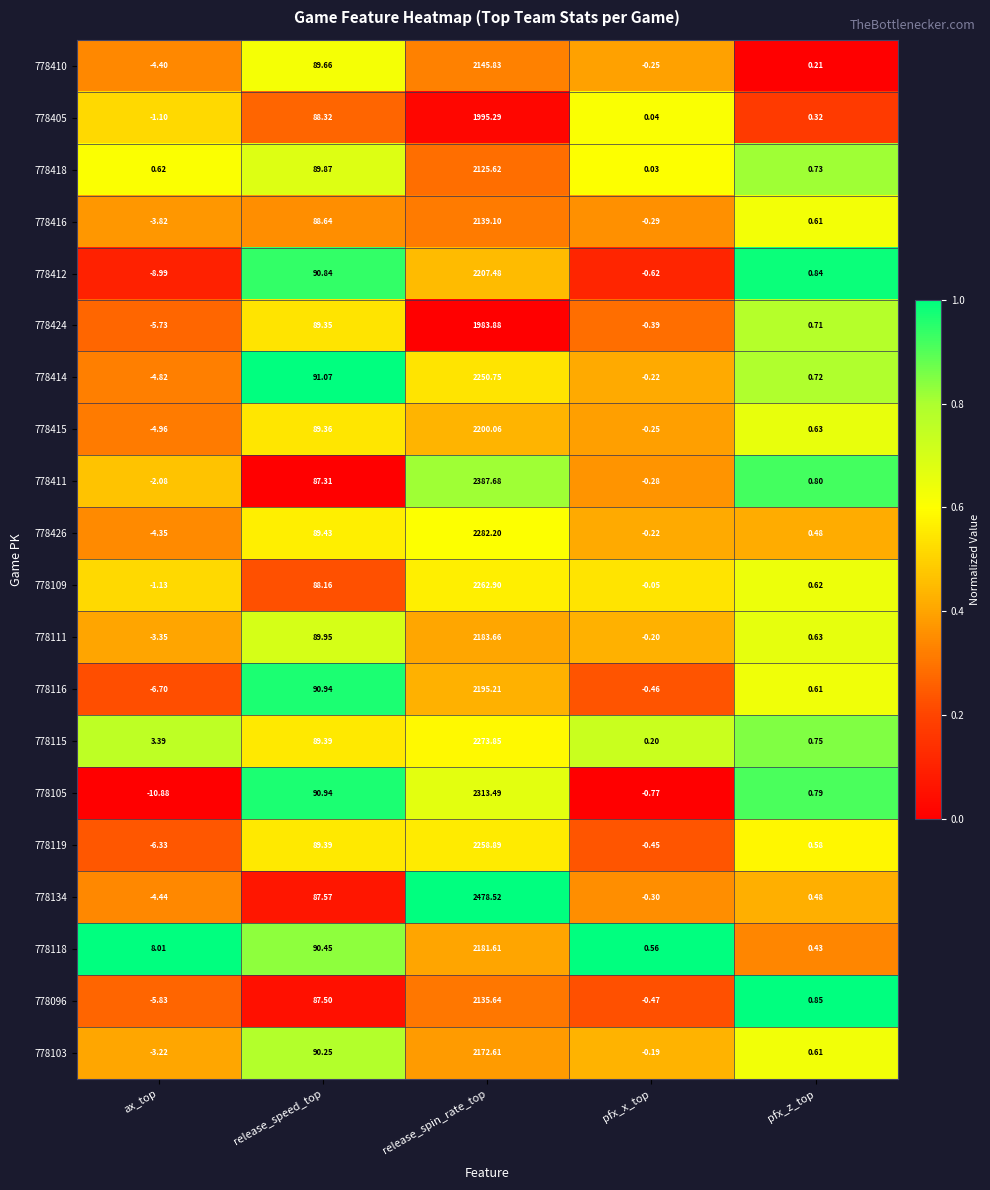

Which series has the largest total across all categories?

778134